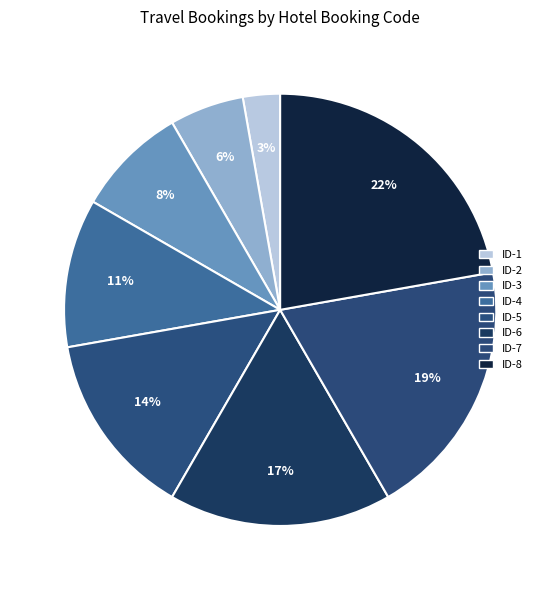

How many segments does this pie chart have?

8